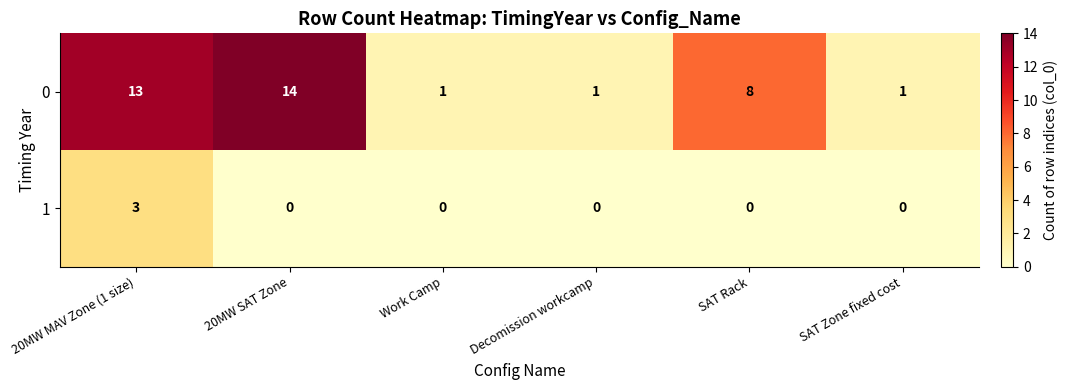

Reading right to left, list all the values displayed in this chart.

0: SAT Zone fixed cost=1	SAT Rack=8	Decomission workcamp=1	Work Camp=1	20MW SAT Zone=14	20MW MAV Zone (1 size)=13
1: SAT Zone fixed cost=0	SAT Rack=0	Decomission workcamp=0	Work Camp=0	20MW SAT Zone=0	20MW MAV Zone (1 size)=3